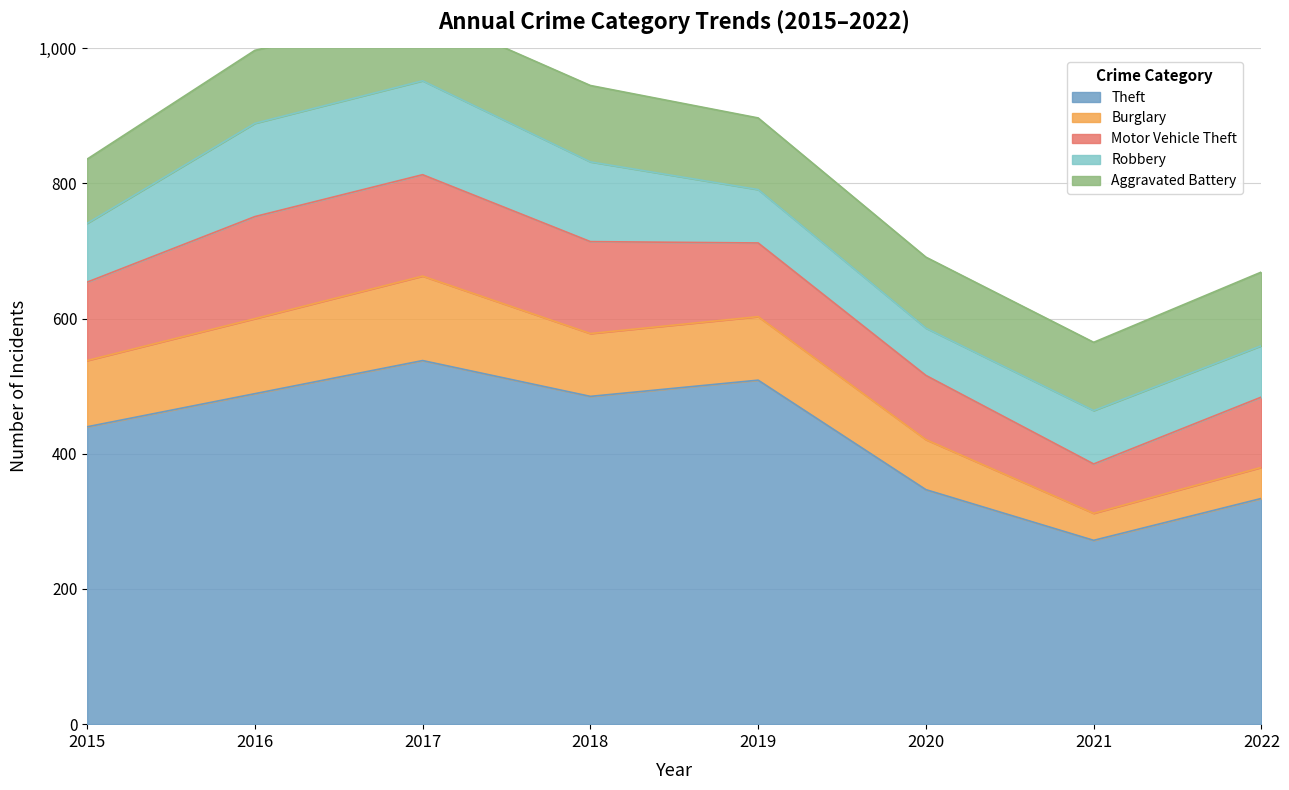

Does the chart display data point markers on the line(s)?

No